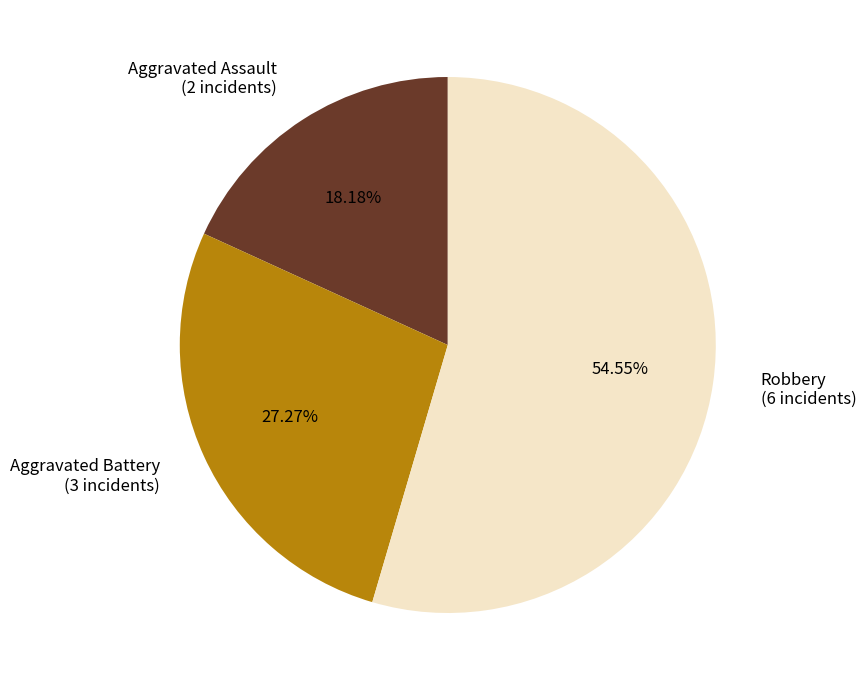

Count the number of slices in the pie.

3